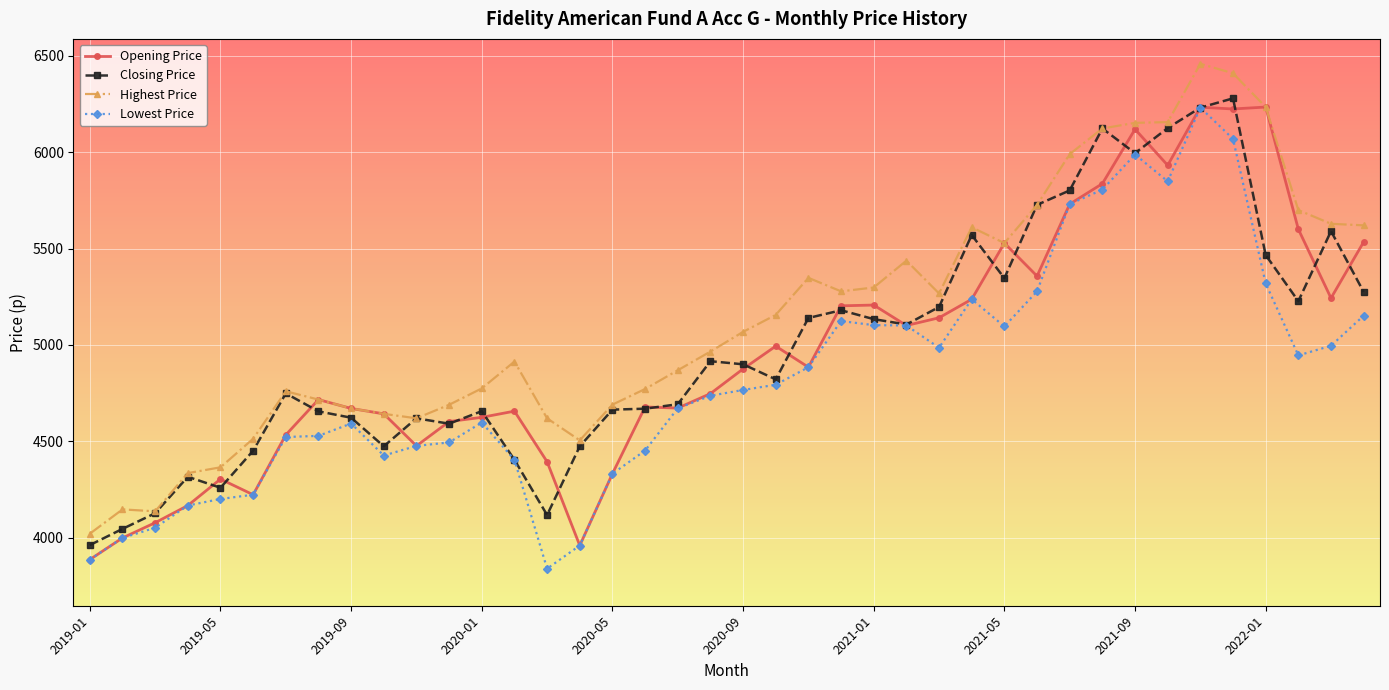

True or false: Highest Price and Lowest Price cross at least once.

False